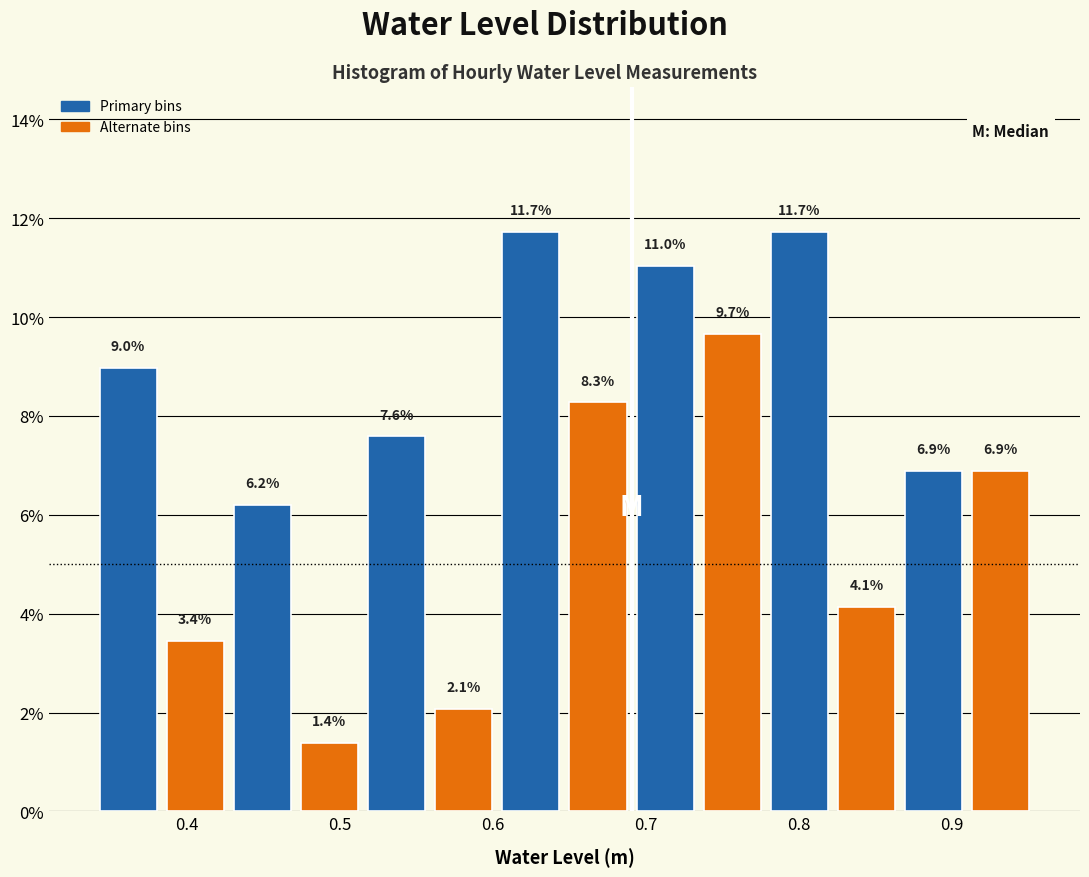

How tall is the bar that spans 0.60 to 0.65 on the x-axis? The bar edges are not printed on the chart, so give them approximately, as read against the axis.

11.7